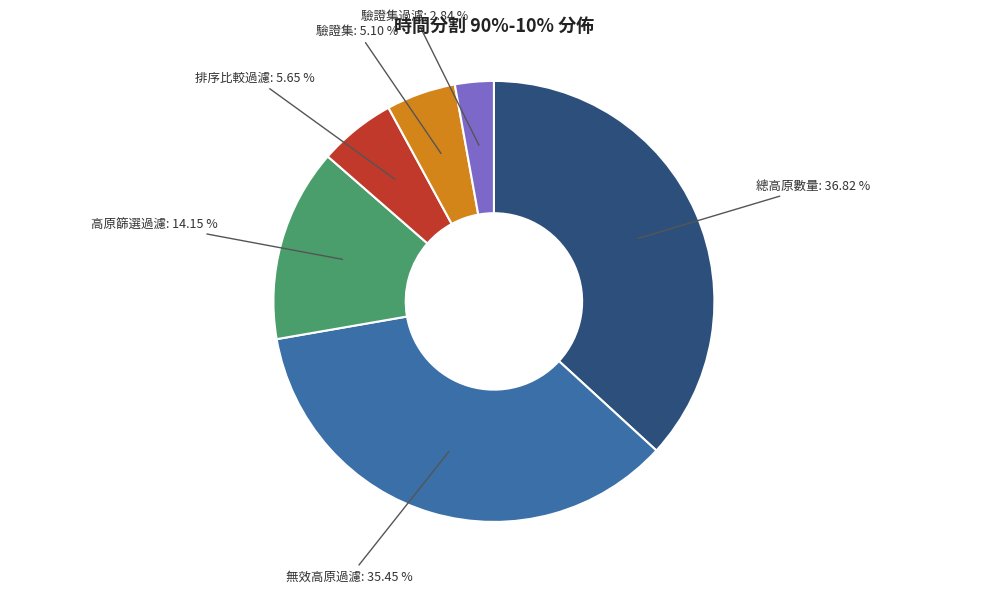

Does any single category account for the majority?

No